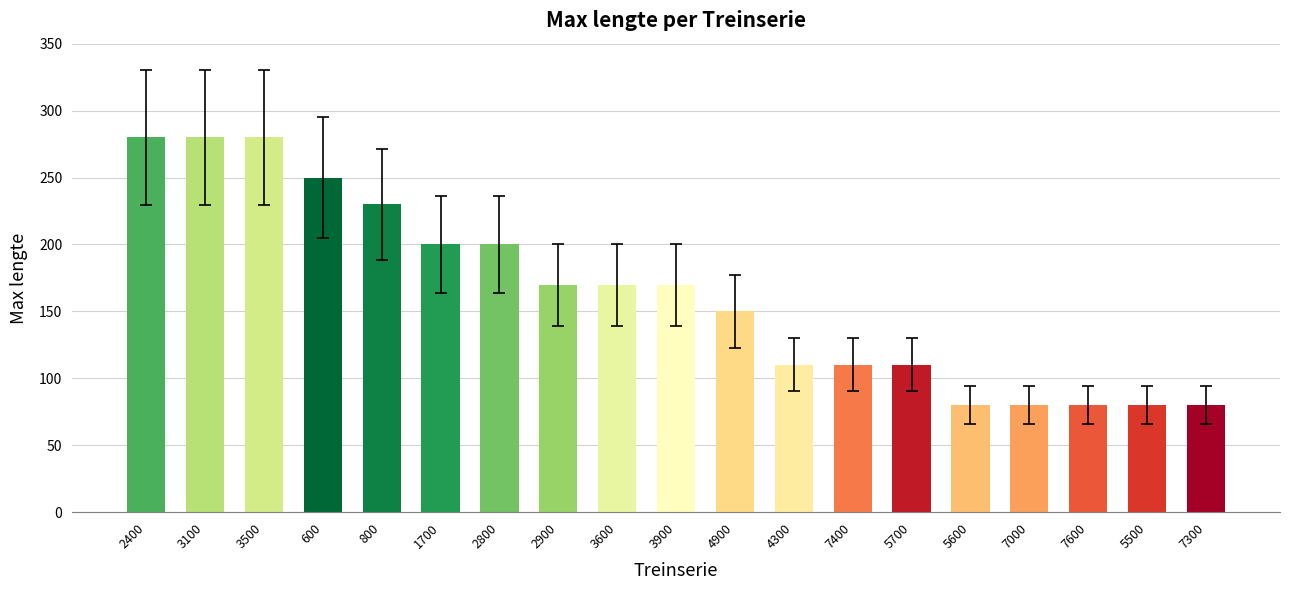

Are the bars grouped side by side (vs. stacked)?

No